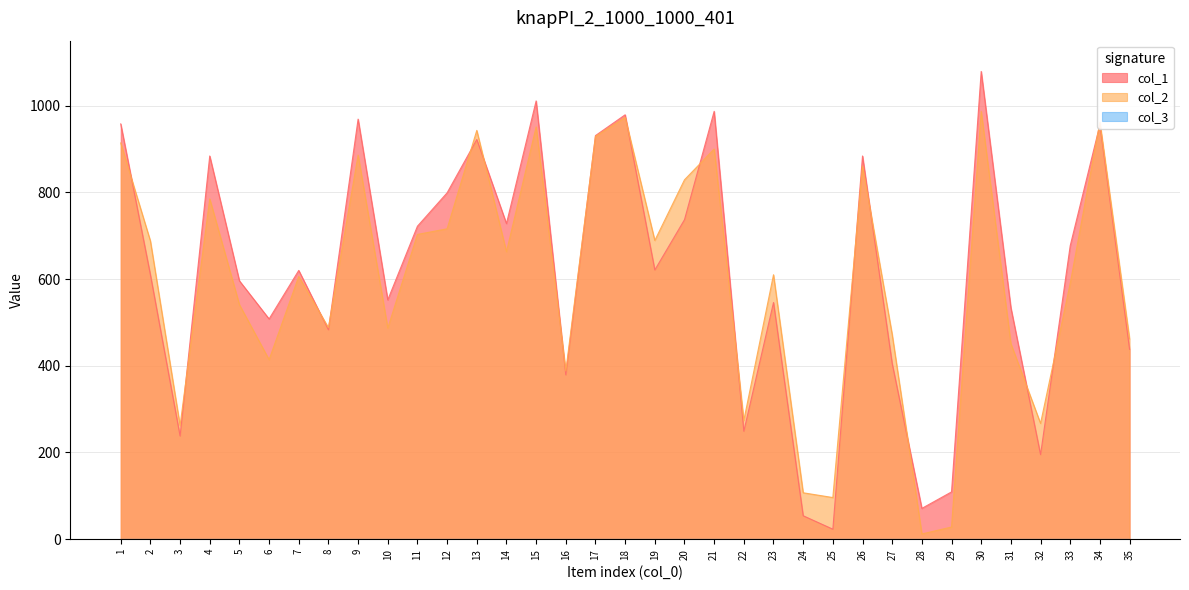

List the labels in order of col_2 value, largest first.

30, 18, 34, 15, 13, 17, 1, 21, 9, 26, 20, 4, 12, 11, 19, 2, 14, 23, 7, 33, 5, 8, 10, 27, 35, 31, 6, 16, 22, 32, 3, 24, 25, 29, 28